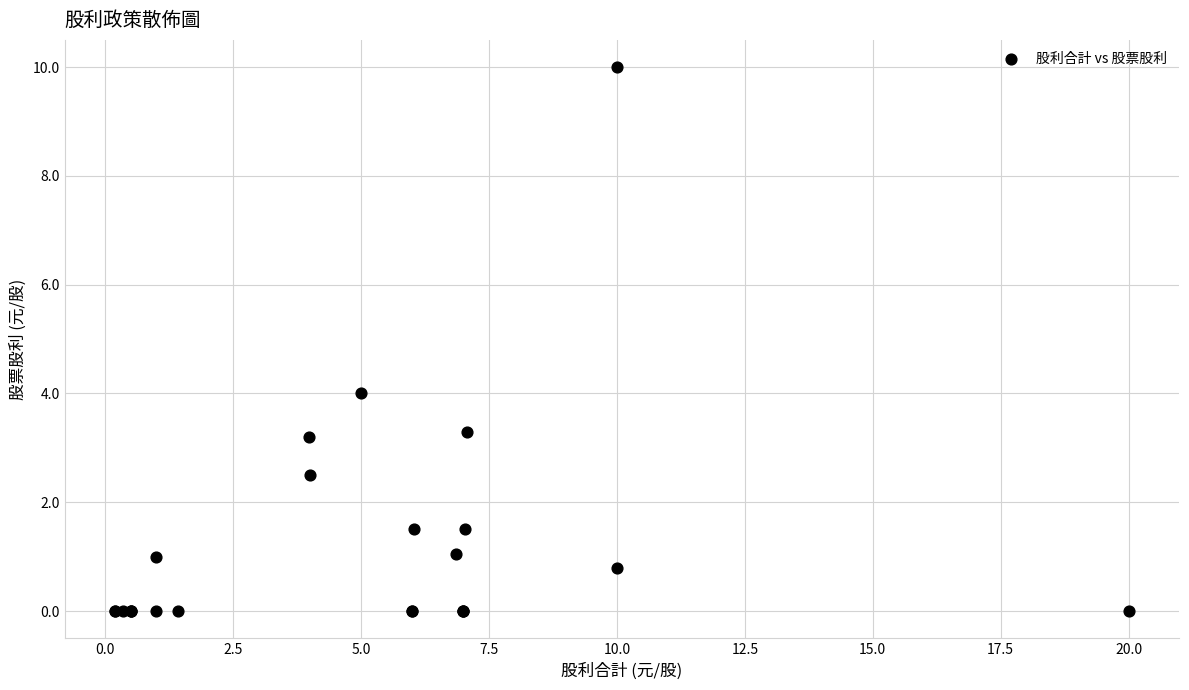

What Y value in the scatter plot is closest to 5?

4.0